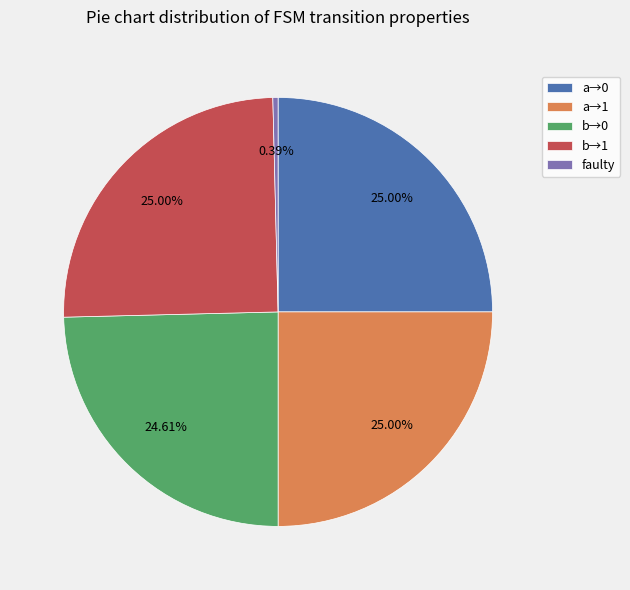

What is the smallest slice in the pie chart?

faulty